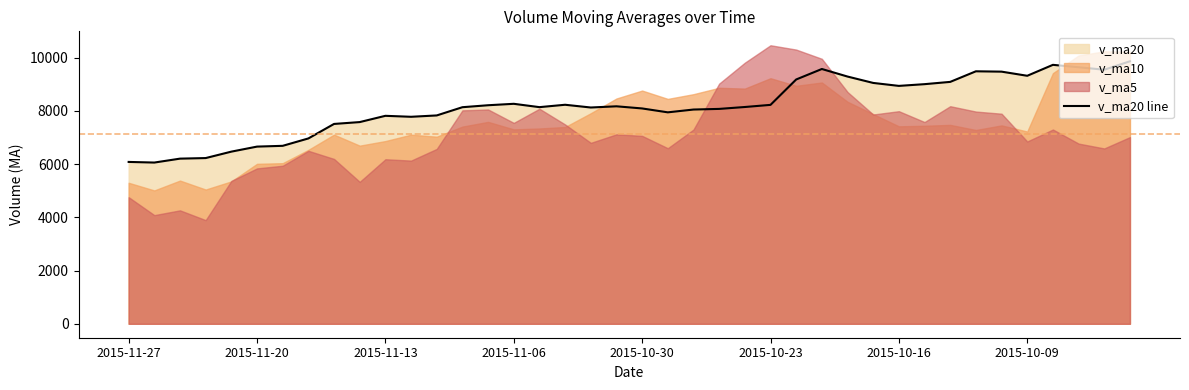

What is the lowest value of the v_ma20 line series?

6055.2